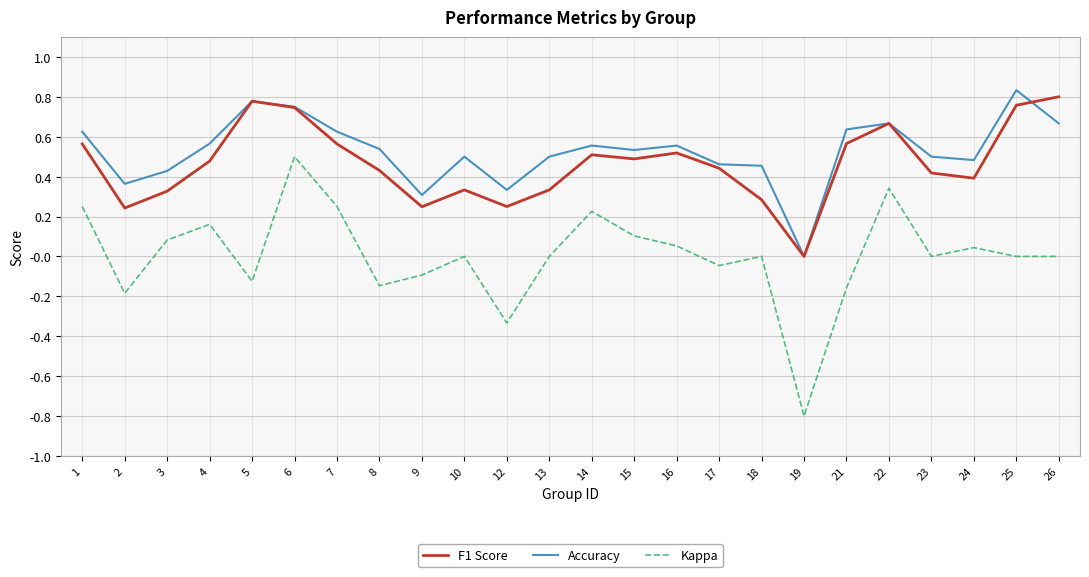

Which category has the lowest value across all series?

19